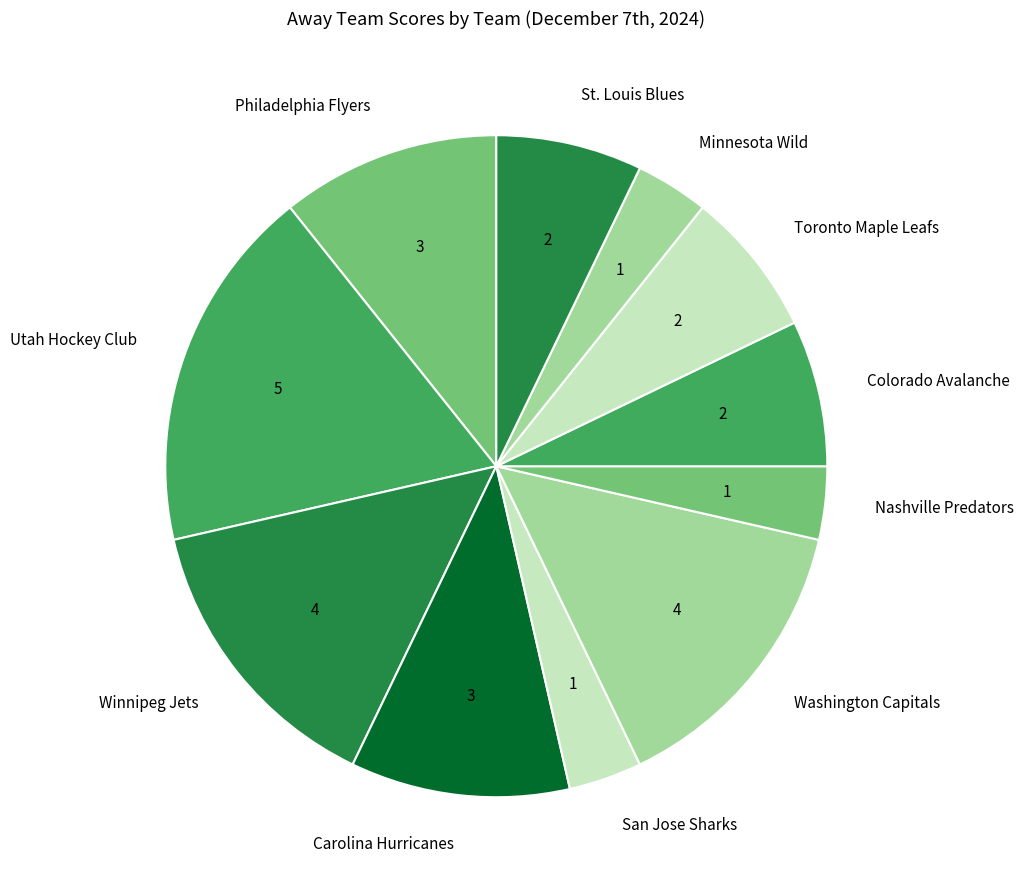

Which slice is the largest?

Utah Hockey Club